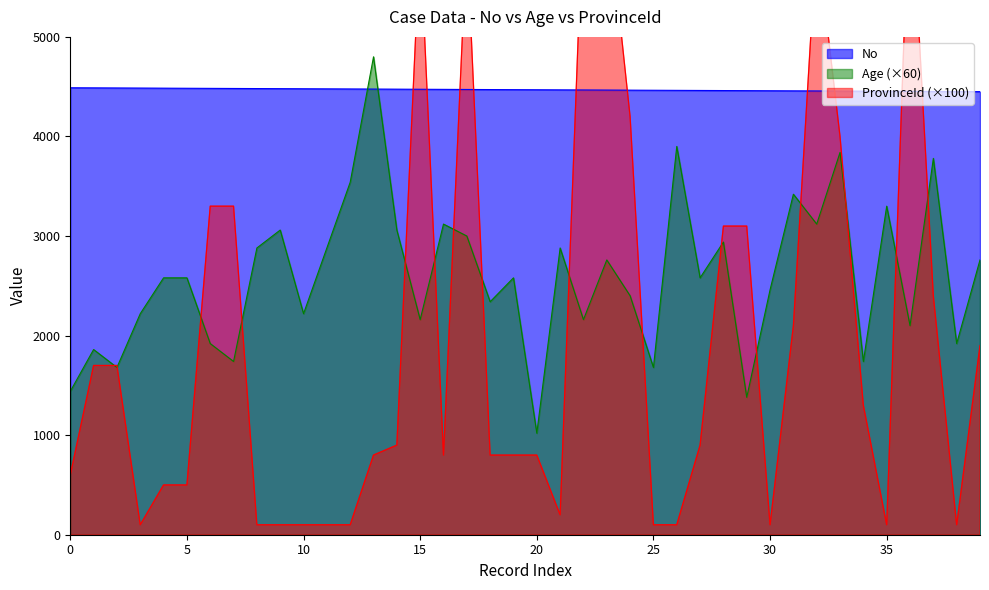

What is the minimum value shown in the chart?

100